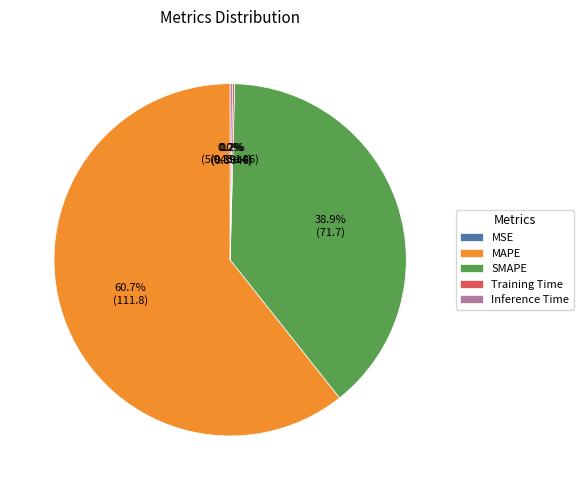

Approximately how many times larger is the value at SMAPE compared to MAPE?

0.6